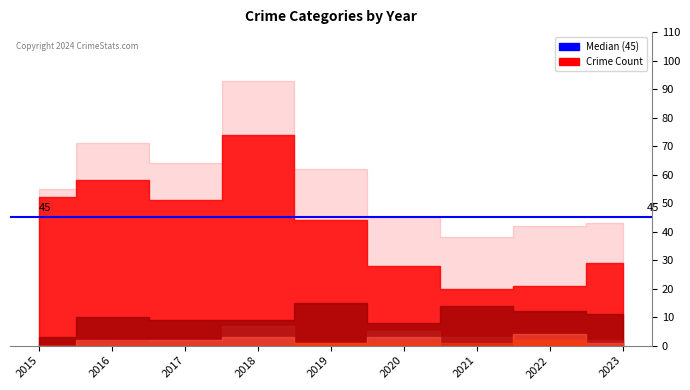

Is it true that Robbery equals 3 at 2022?

False